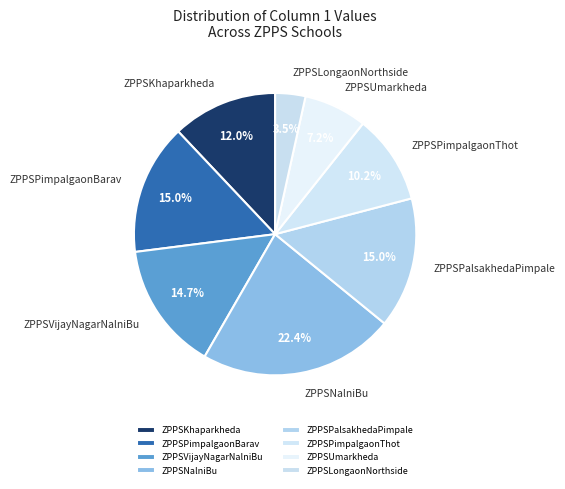

To the nearest percent, what is the combined percentage of ZPPSPimpalgaonThot and ZPPSUmarkheda?

17%